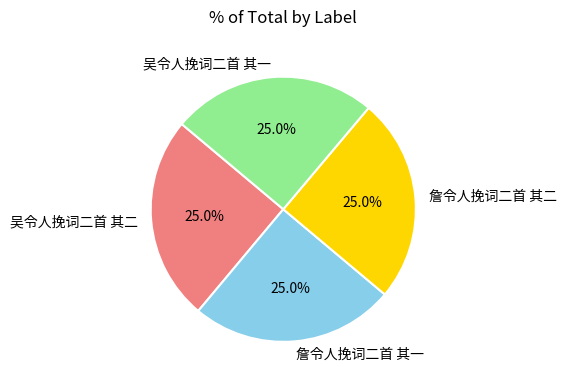

Does 吴令人挽词二首 其一 represent more than half of the total?

No